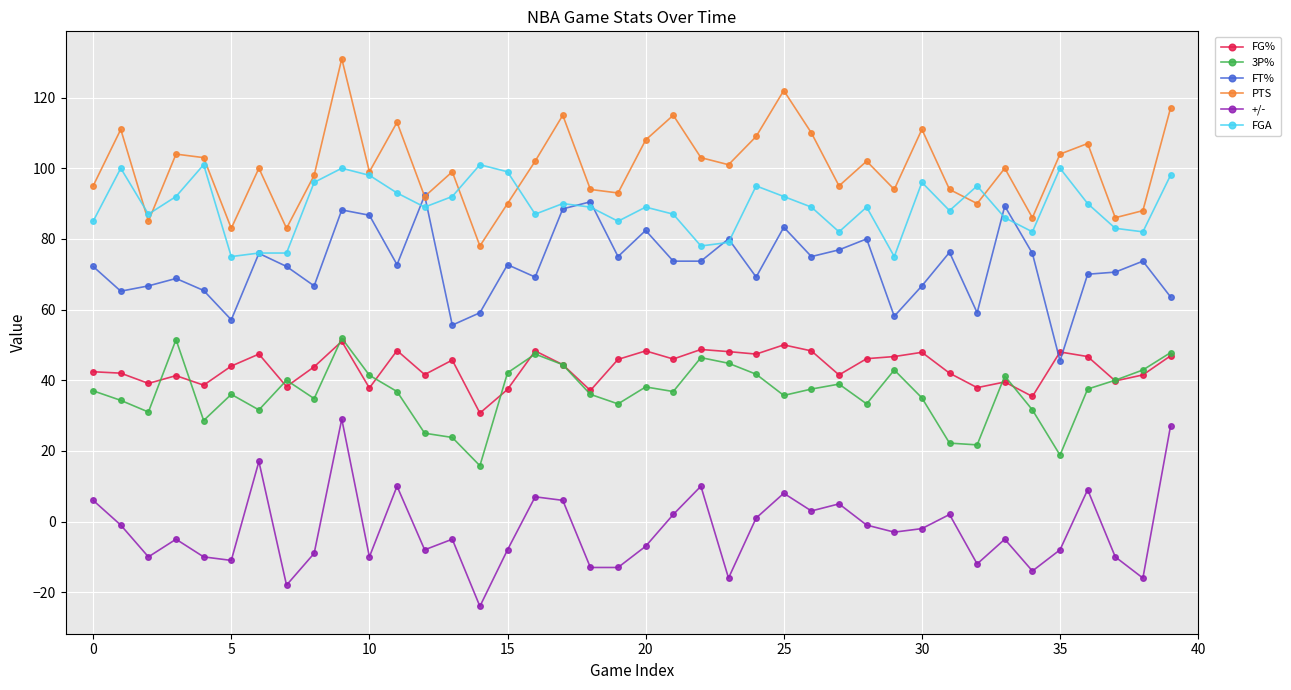

Which series has the largest total across all categories?

PTS